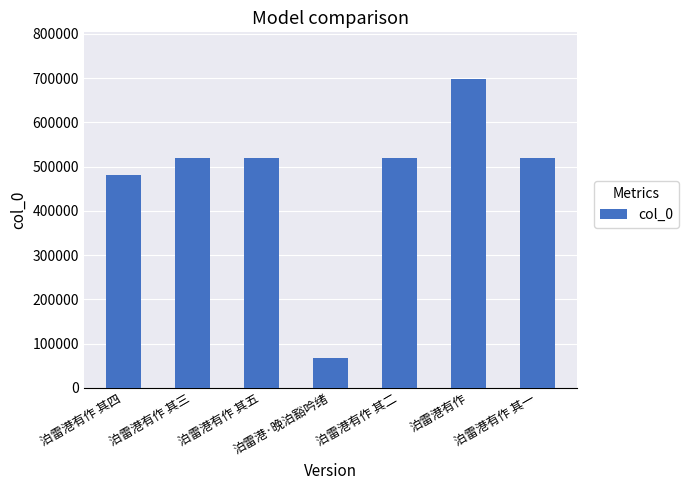

True or false: the data shows 146879 at 泊雷港有作 其四.

False